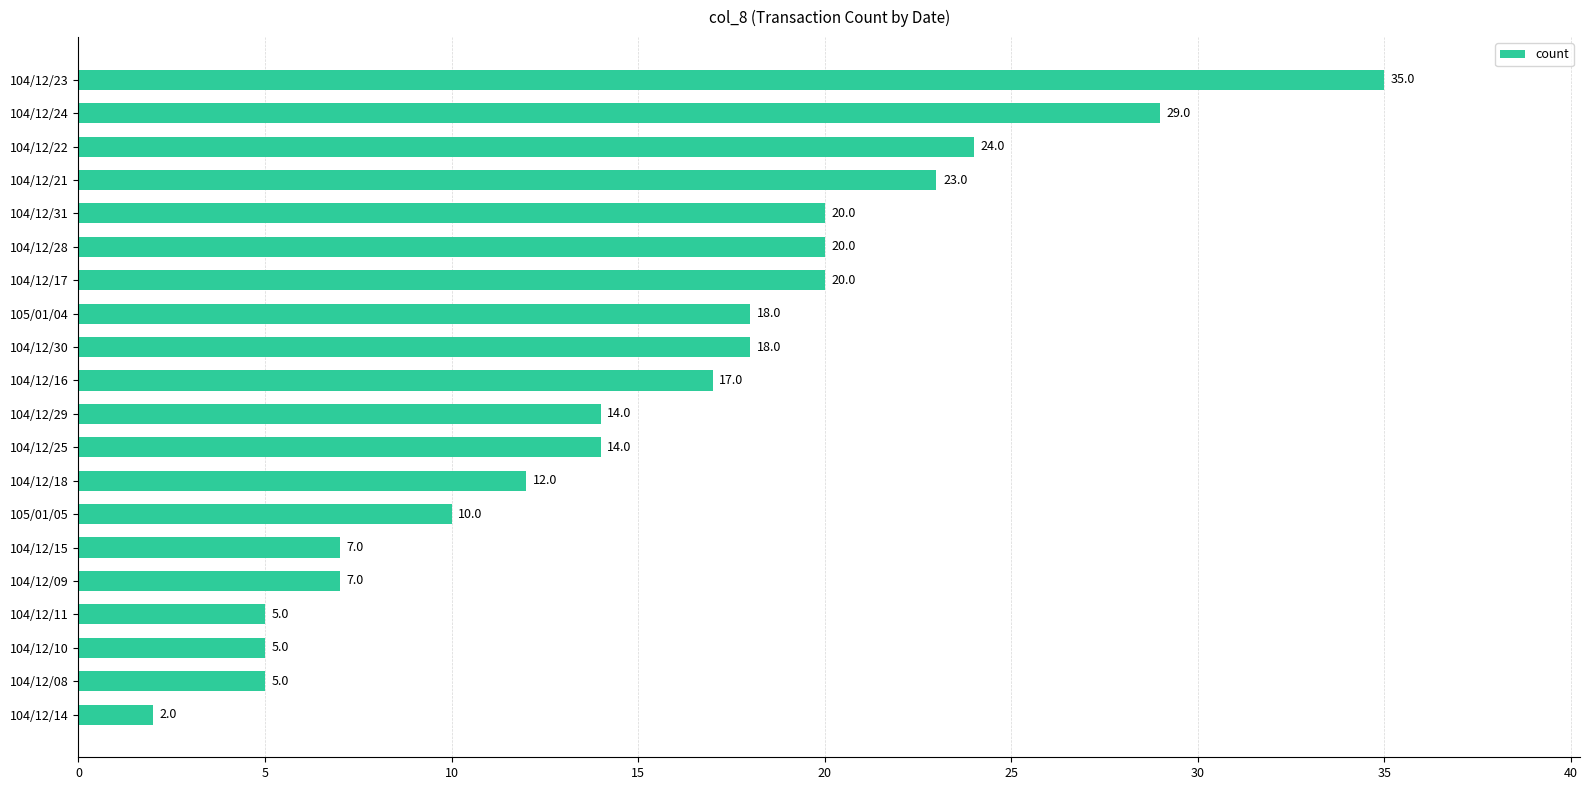

What is the maximum value shown in the chart?

35